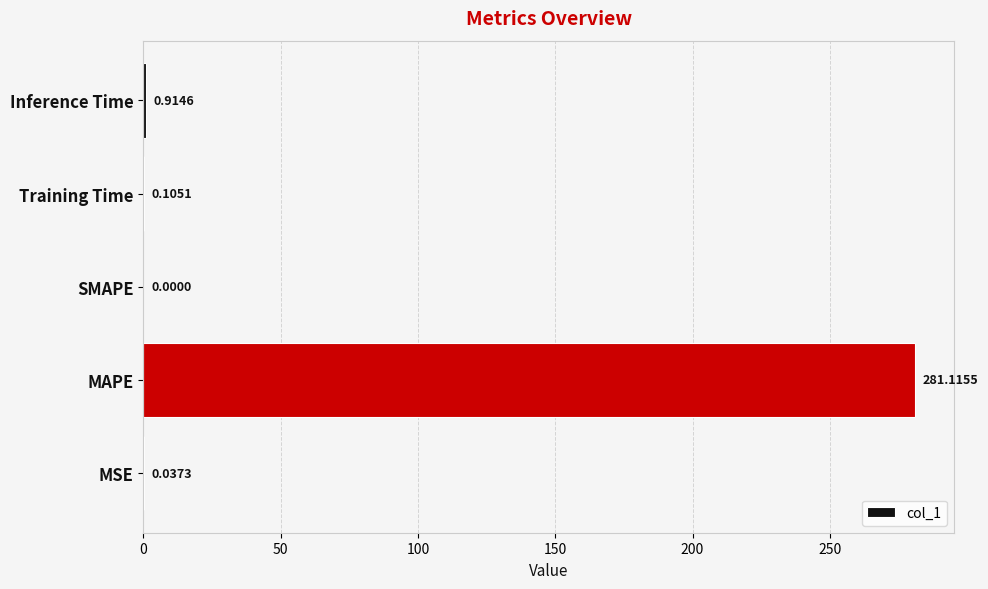

At which category does the chart reach its peak across all series?

MAPE